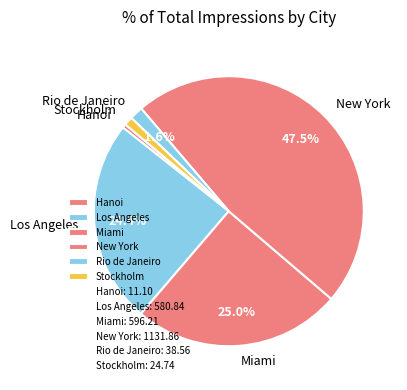

What is the ratio of the value at Miami to the value at Hanoi?

53.7